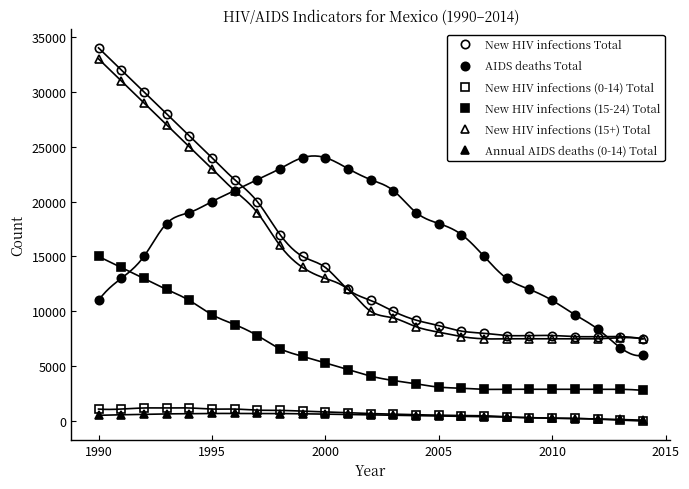

True or false: New HIV infections (15-24) Total and New HIV infections (0-14) Total cross at least once.

False